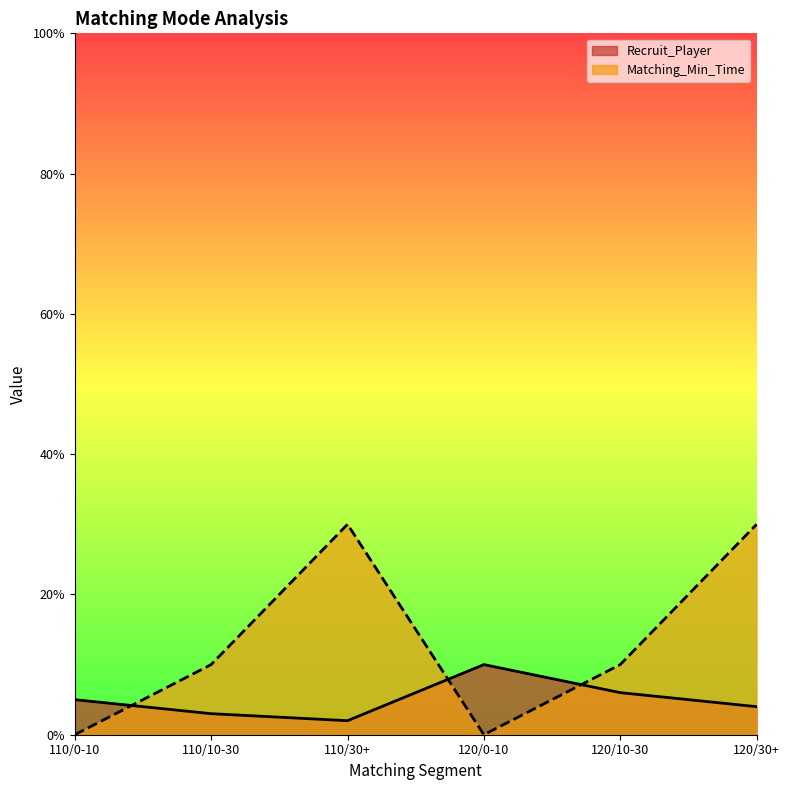

How many intersections are there between Matching_Min_Time and Recruit_Player?

3